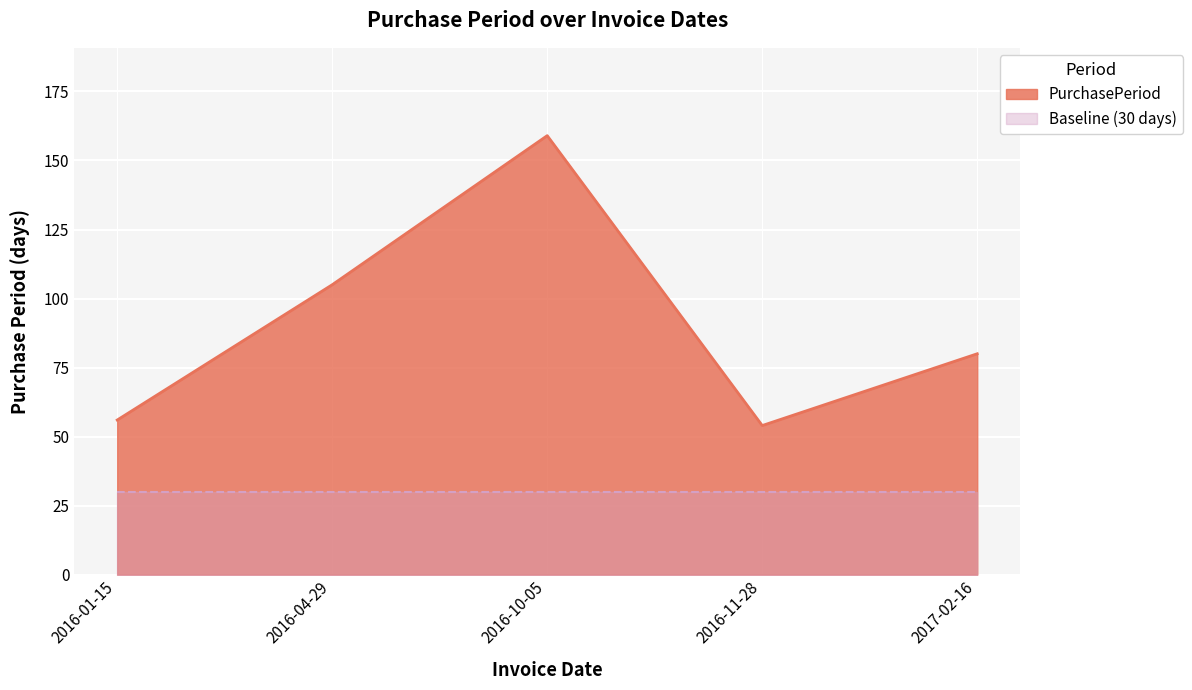

Reading left to right, extract all data points from this chart.

56	105	159	54	80